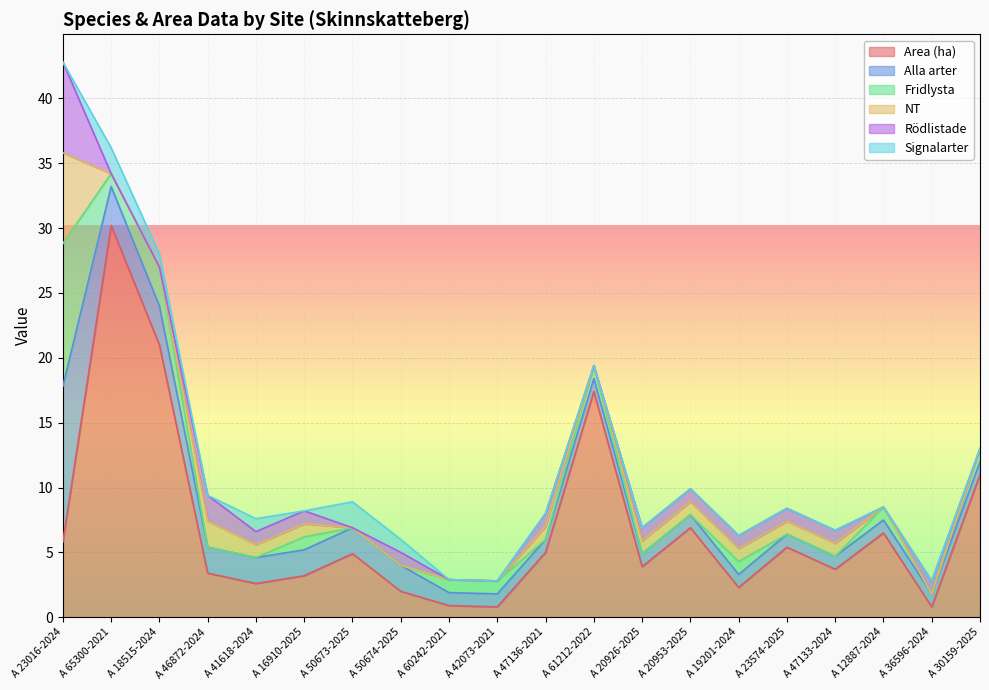

After their last crossing, which series has the higher values: Signalarter or Fridlysta?

Fridlysta